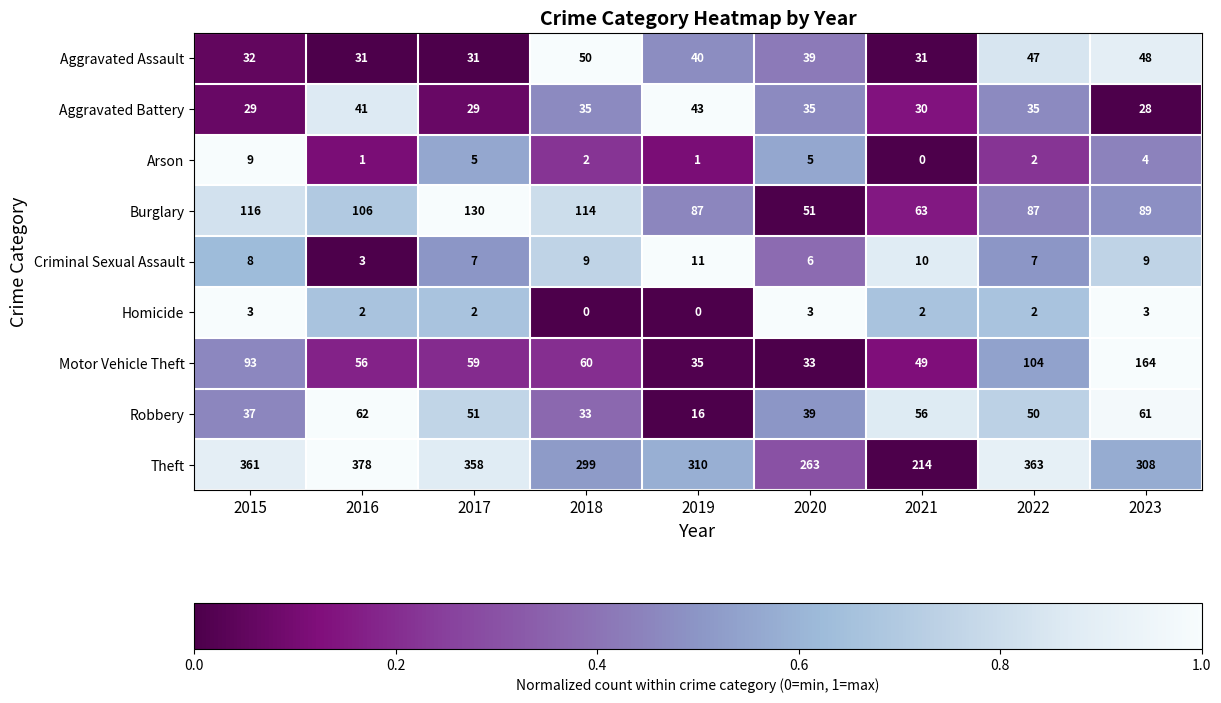

What is the difference between the maximum and second lowest values in the Aggravated Assault series?

19